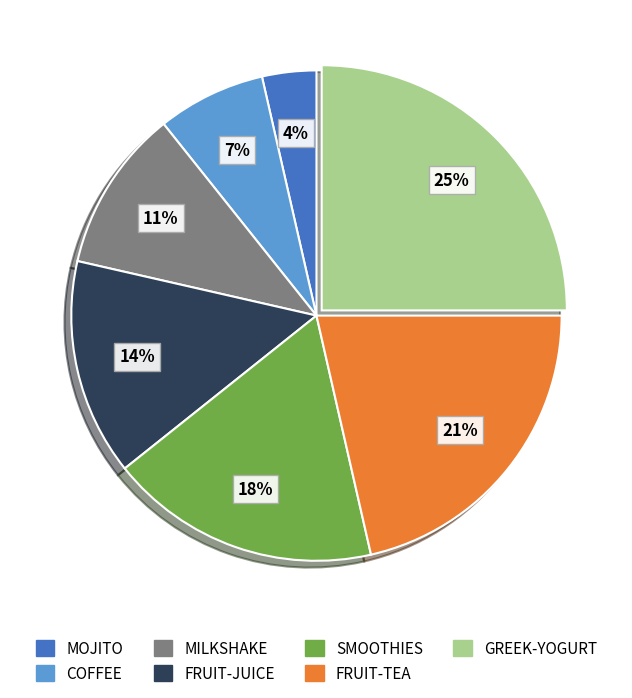

Which slice is the smallest?

MOJITO